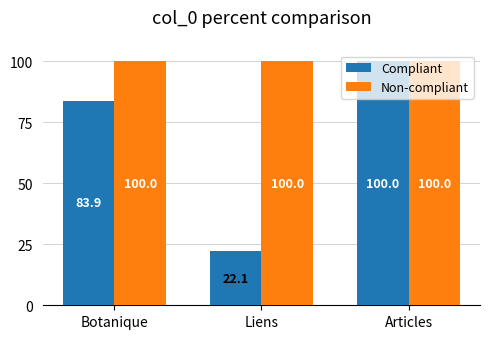

What position from the right is Articles?

1